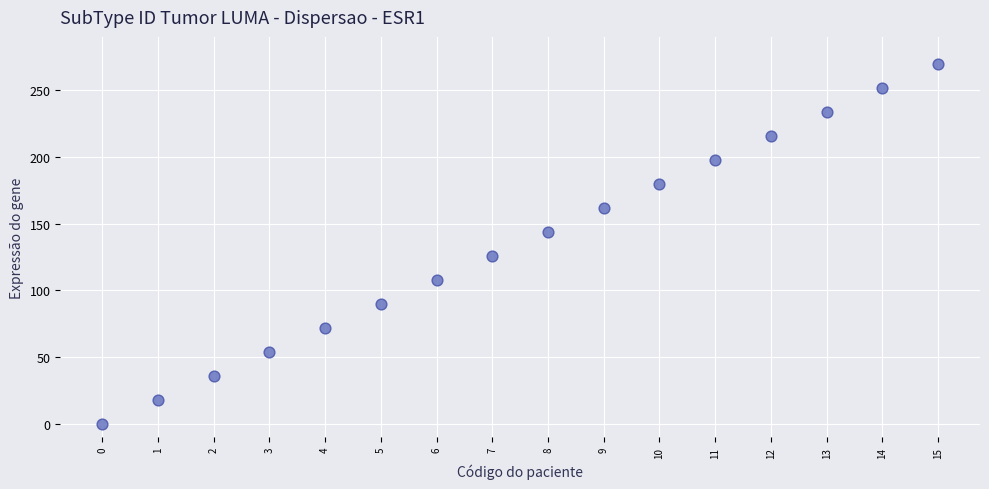

What is the range of Y values (max minus min)?

270